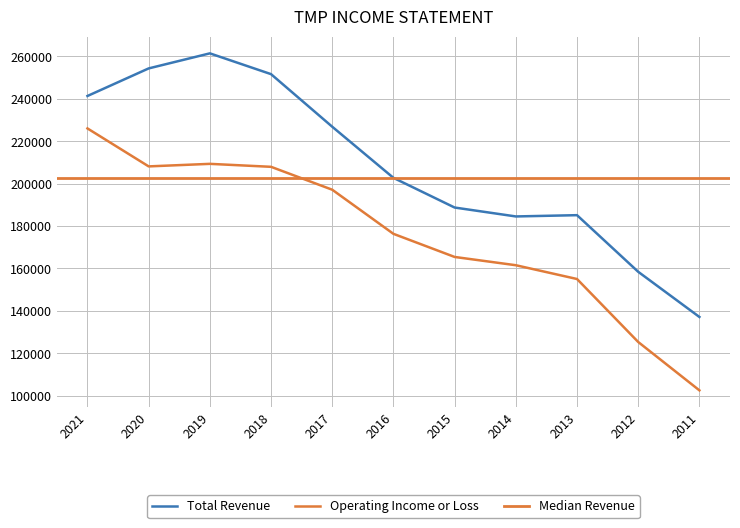

True or false: Total Revenue has a value of 69609 at 2013.

False